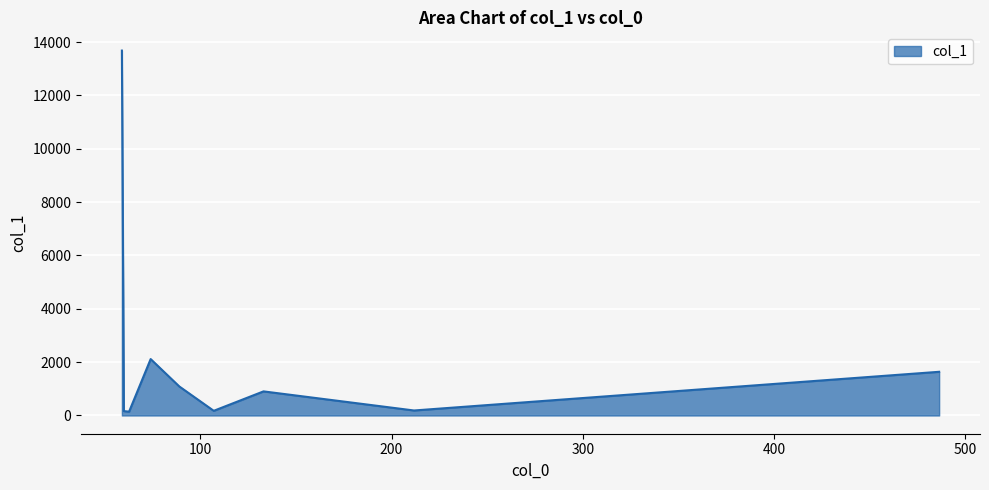

What is the difference between the maximum and minimum values?

13535.7